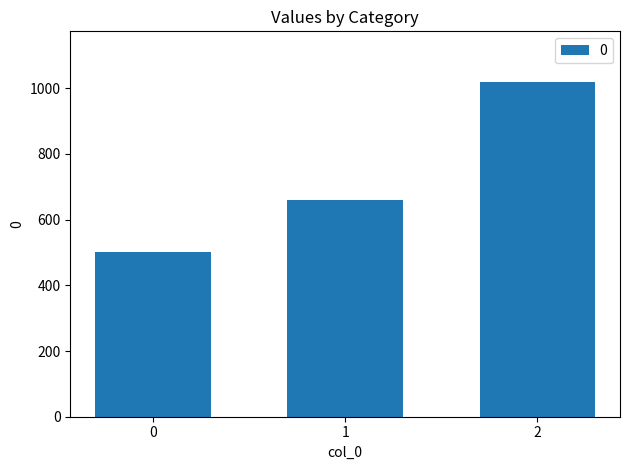

The value at 2 is 693. True or false?

False